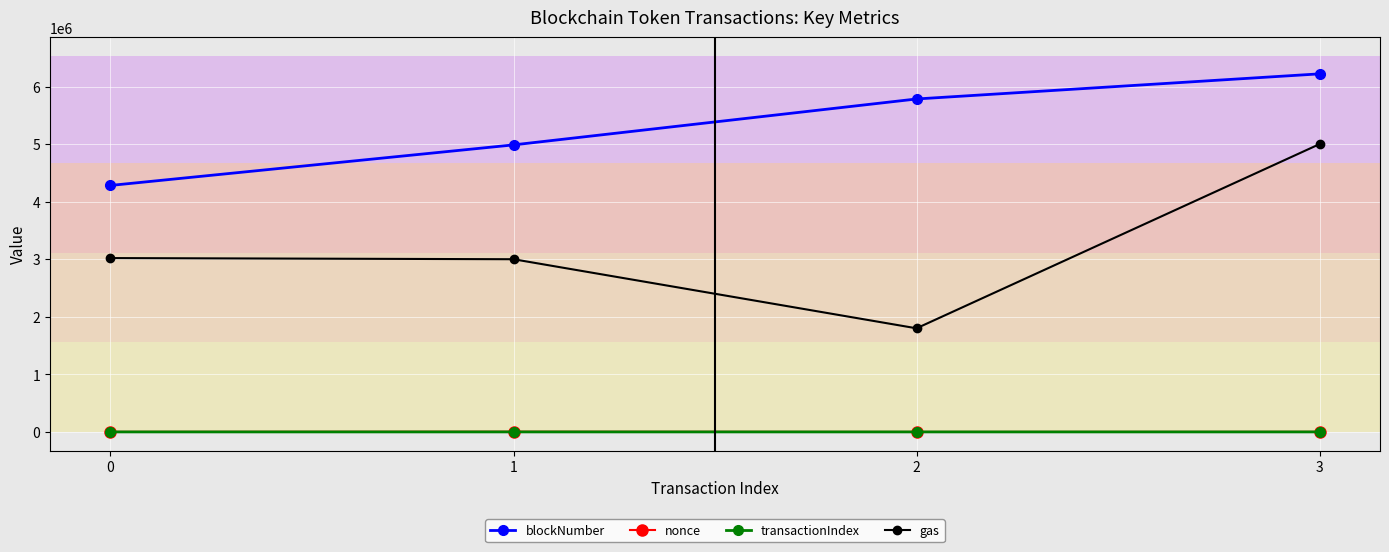

What is the lowest value of the blockNumber series?

4281908